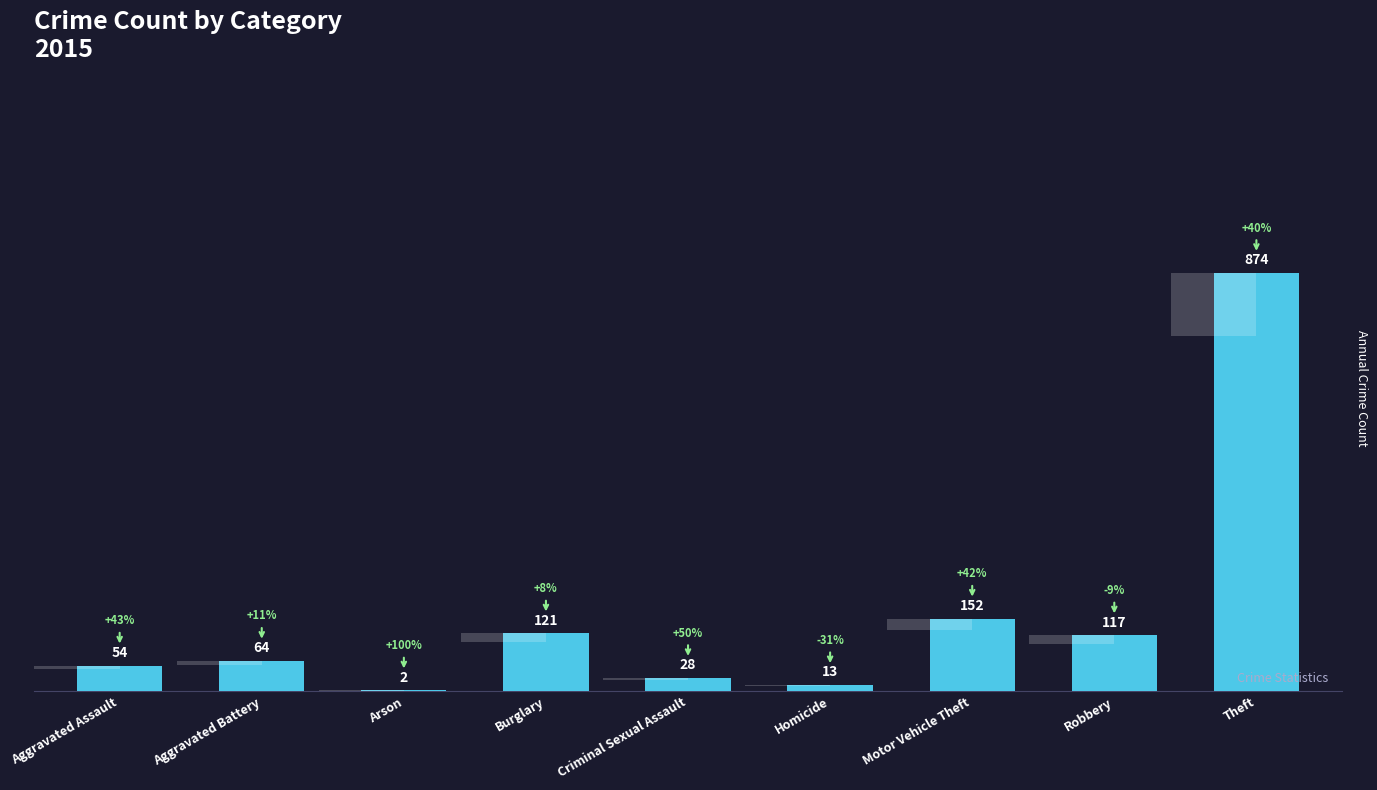

Does the chart contain stacked bars?

No